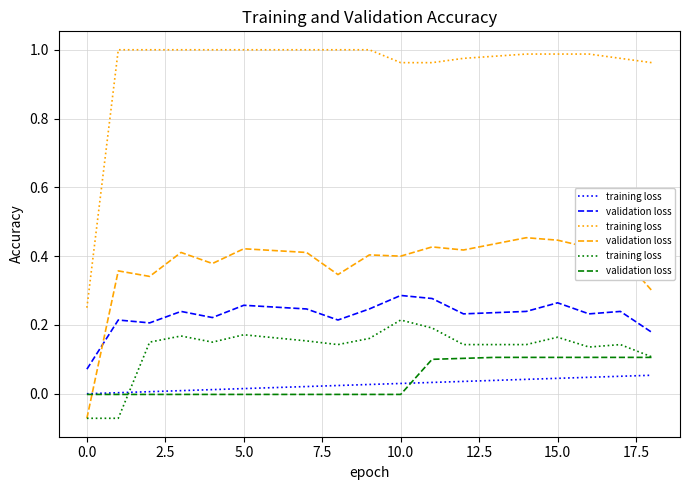

What is the average value of the training loss series?

0.1